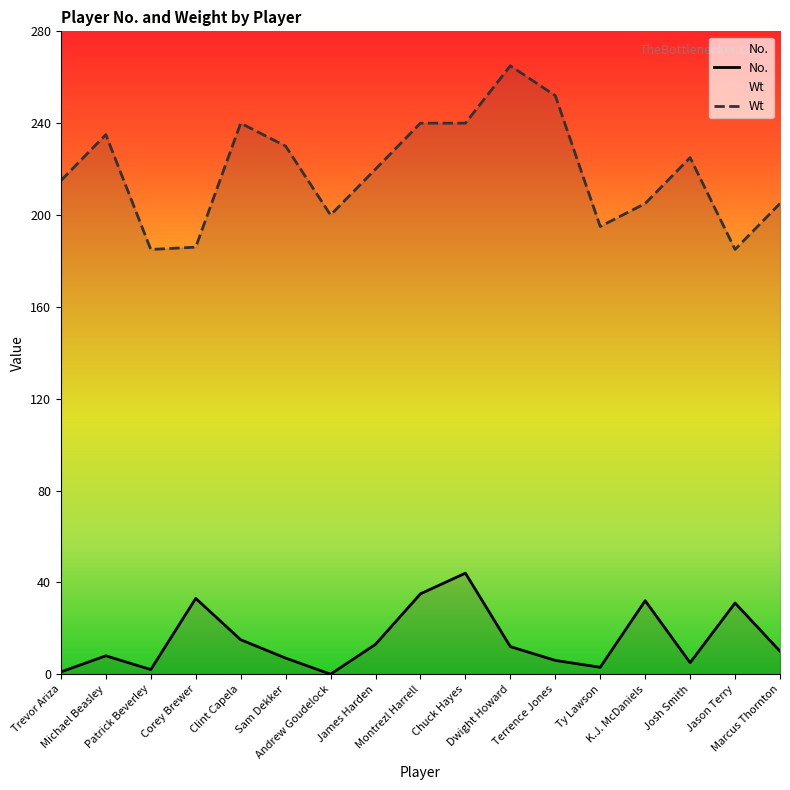

What is the sum of the No. values at Ty Lawson and Jason Terry?

34